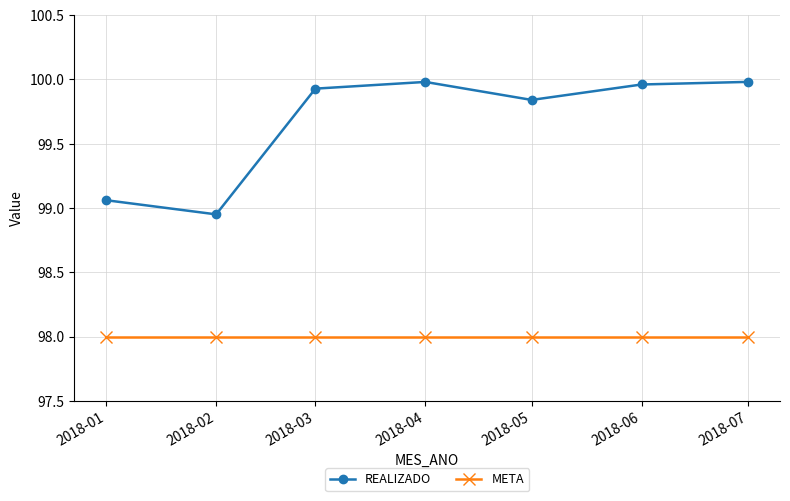

Is the value of REALIZADO at 2018-05 greater than the value of META at 2018-04?

Yes